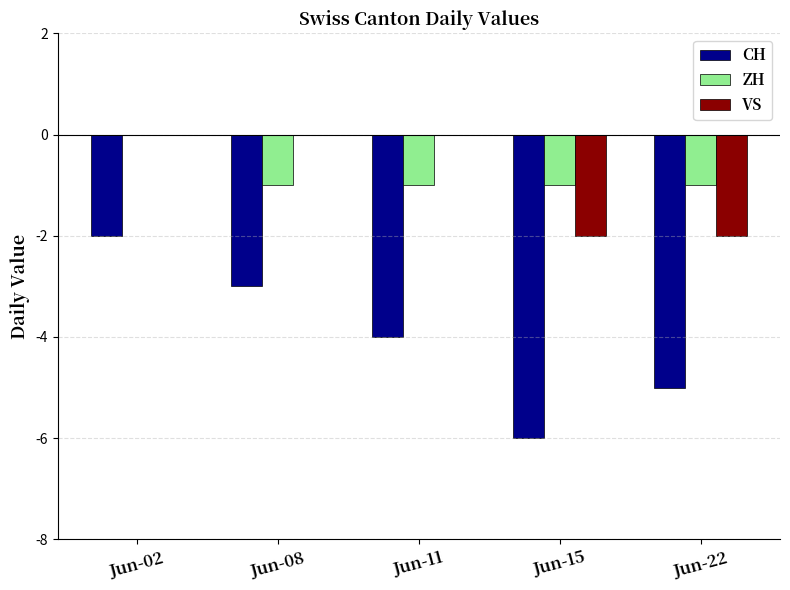

Is it true that CH equals -4 at Jun-11?

True